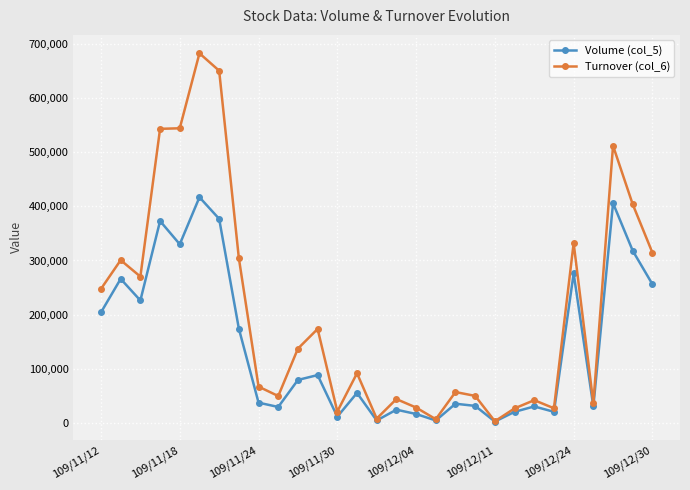

At how many categories does at least one series exceed 215552?

12